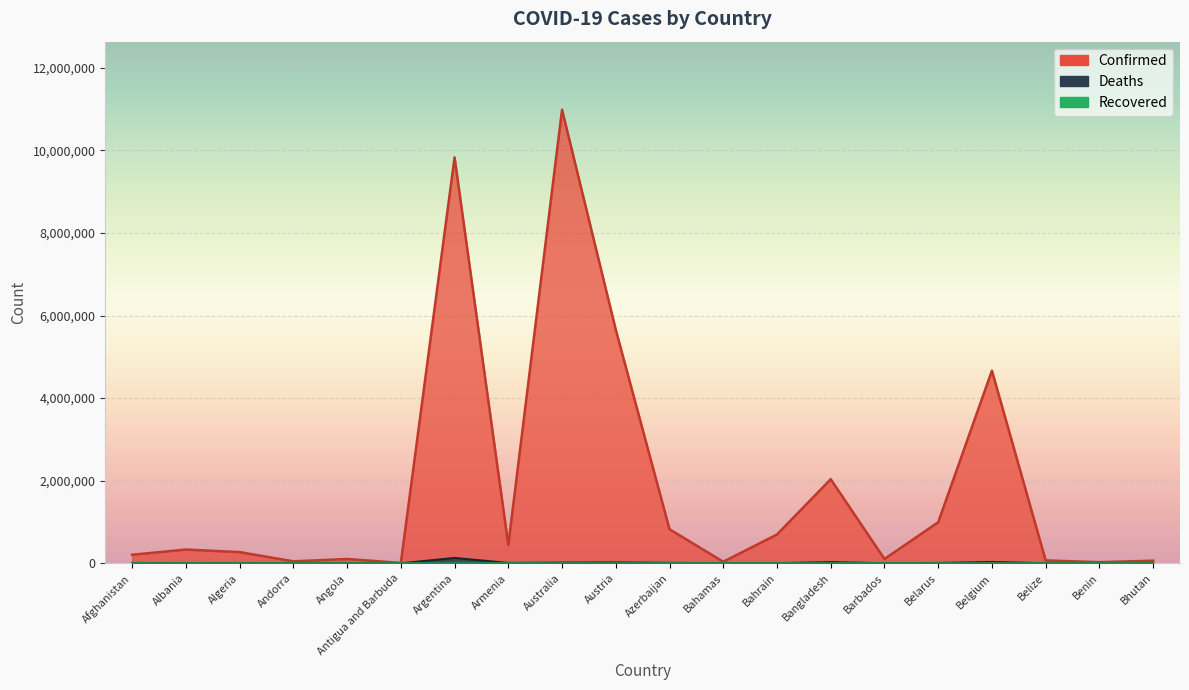

What is the sum of all Deaths values?

280993